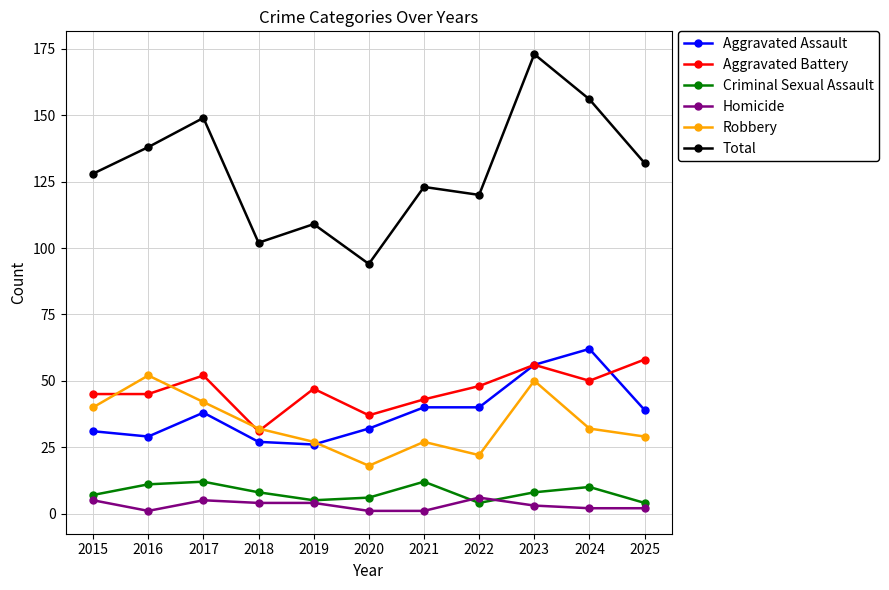

What is the highest value of the Aggravated Assault series?

62